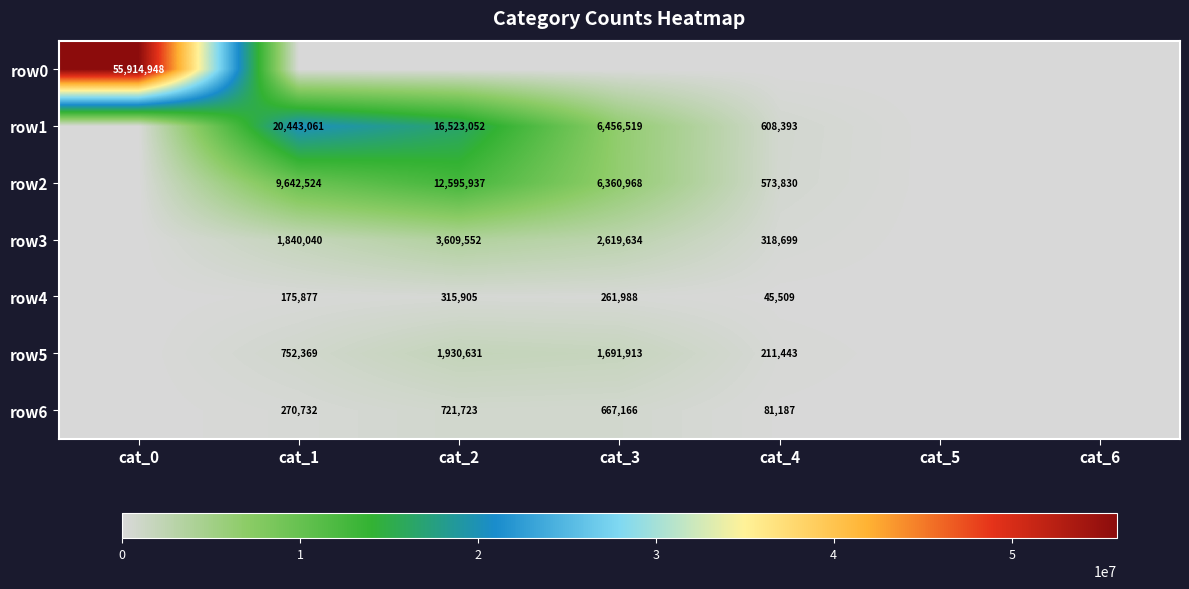

Is it true that row5 equals 290929 at cat_4?

False